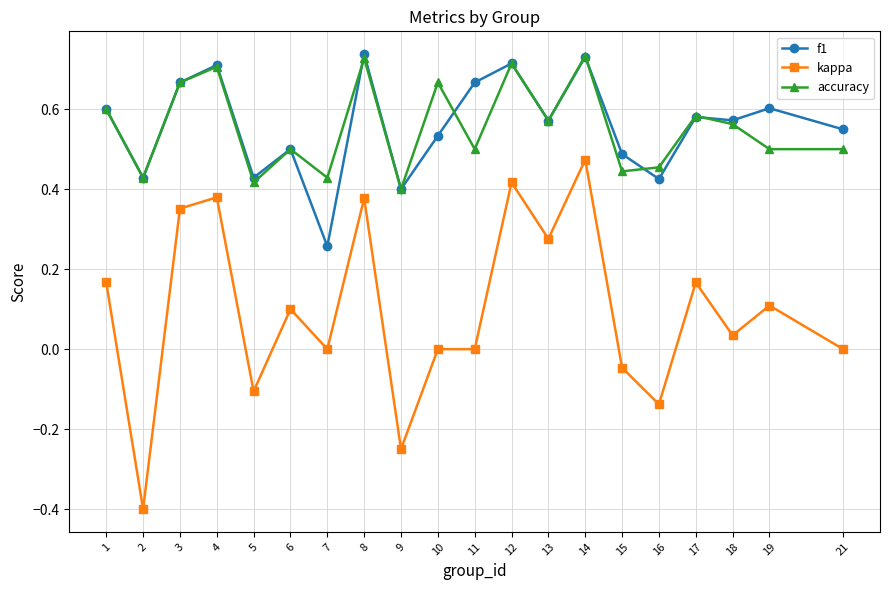

True or false: accuracy and kappa intersect in this chart.

False